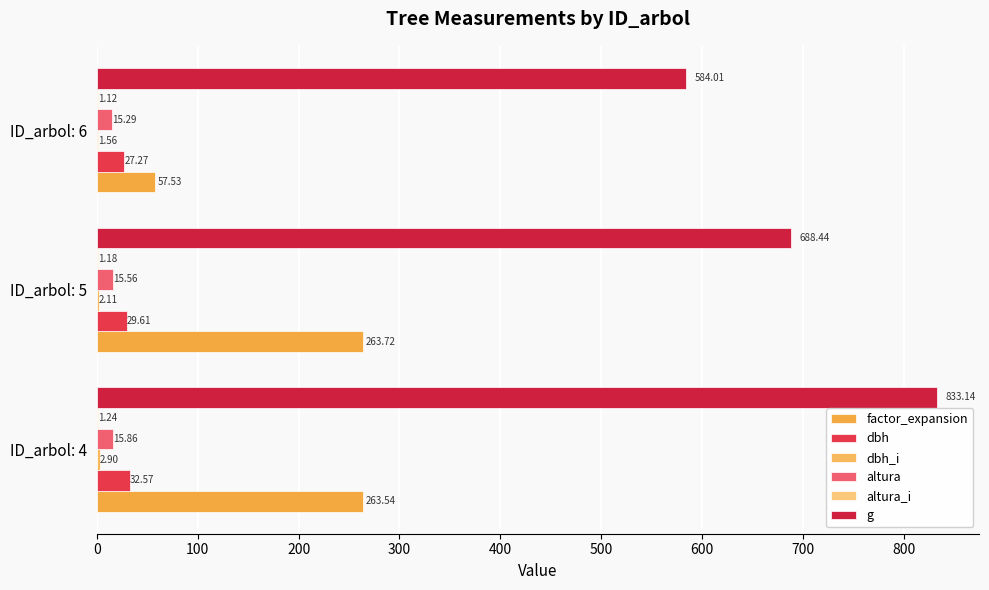

How many categories are shown in the chart?

3